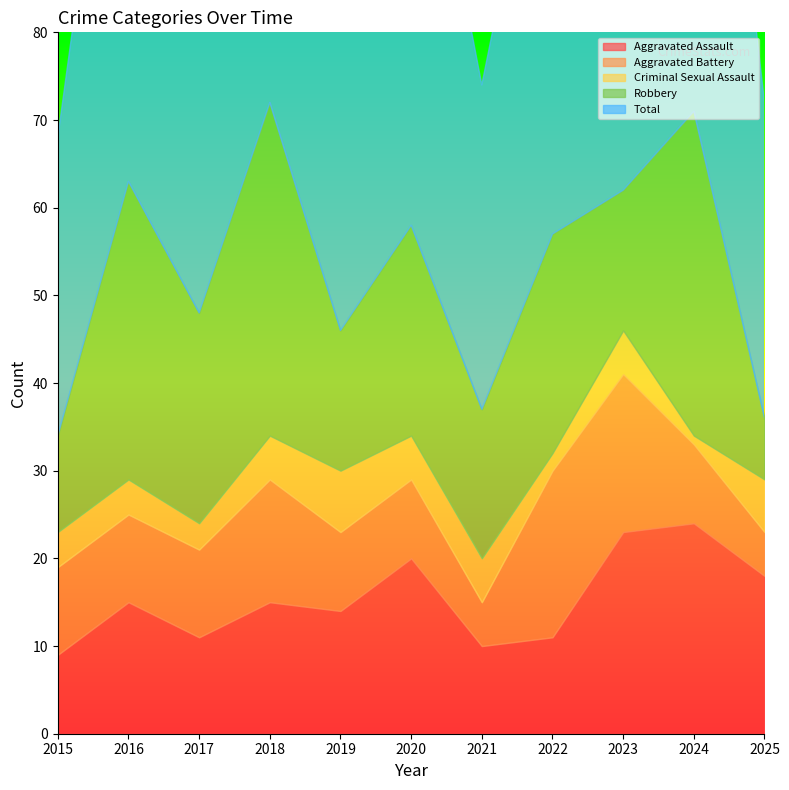

How many lines are shown in the chart?

5